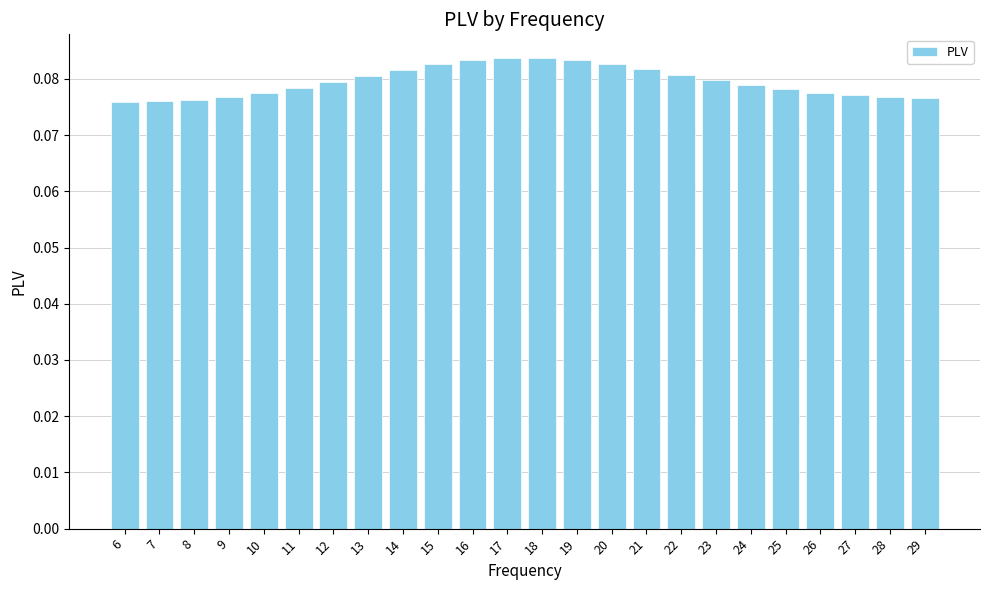

Is it true that the value at 28 is 0.0?

False